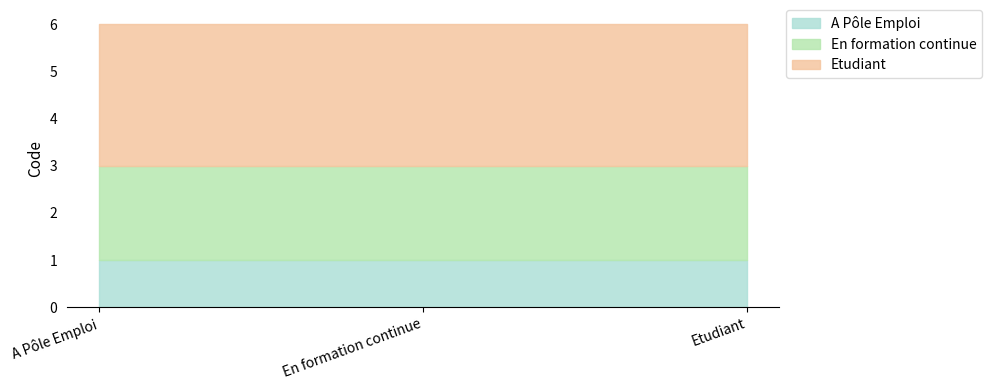

What are all the series names shown in the legend?

A Pôle Emploi, En formation continue, Etudiant